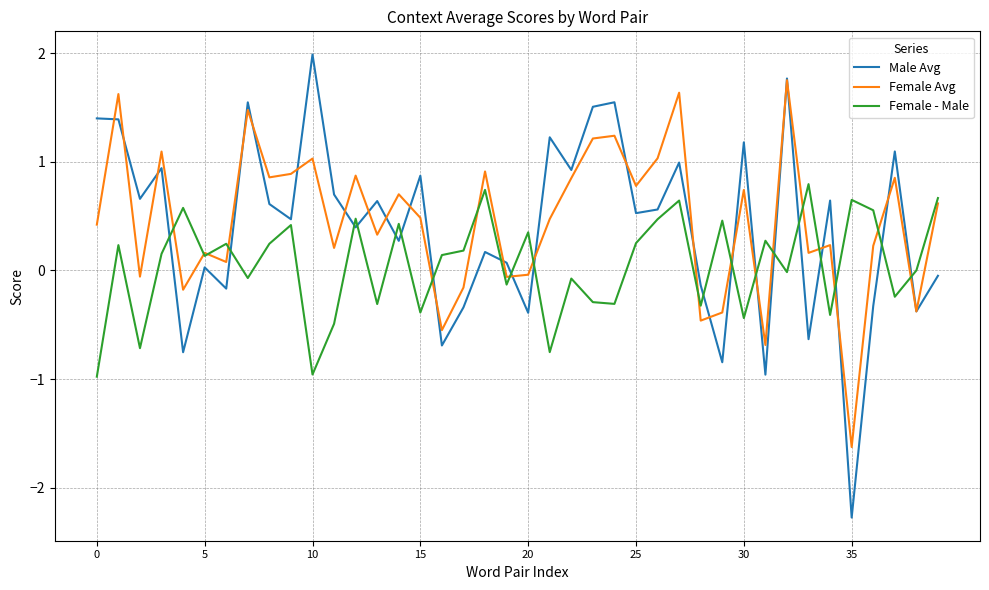

Rank the series by their maximum value, from lowest to highest.

Female - Male, Female Avg, Male Avg